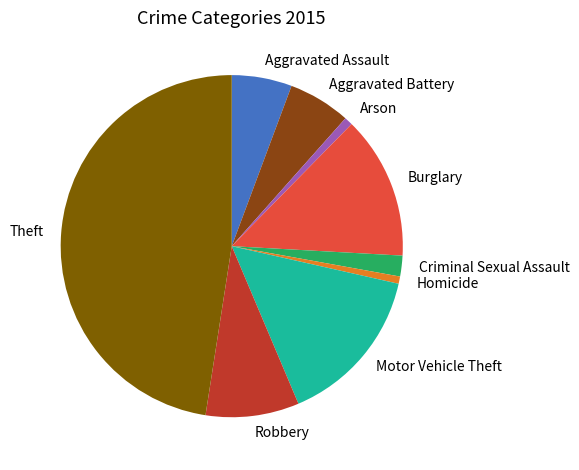

Is it true that Arson is 8% of the pie?

False